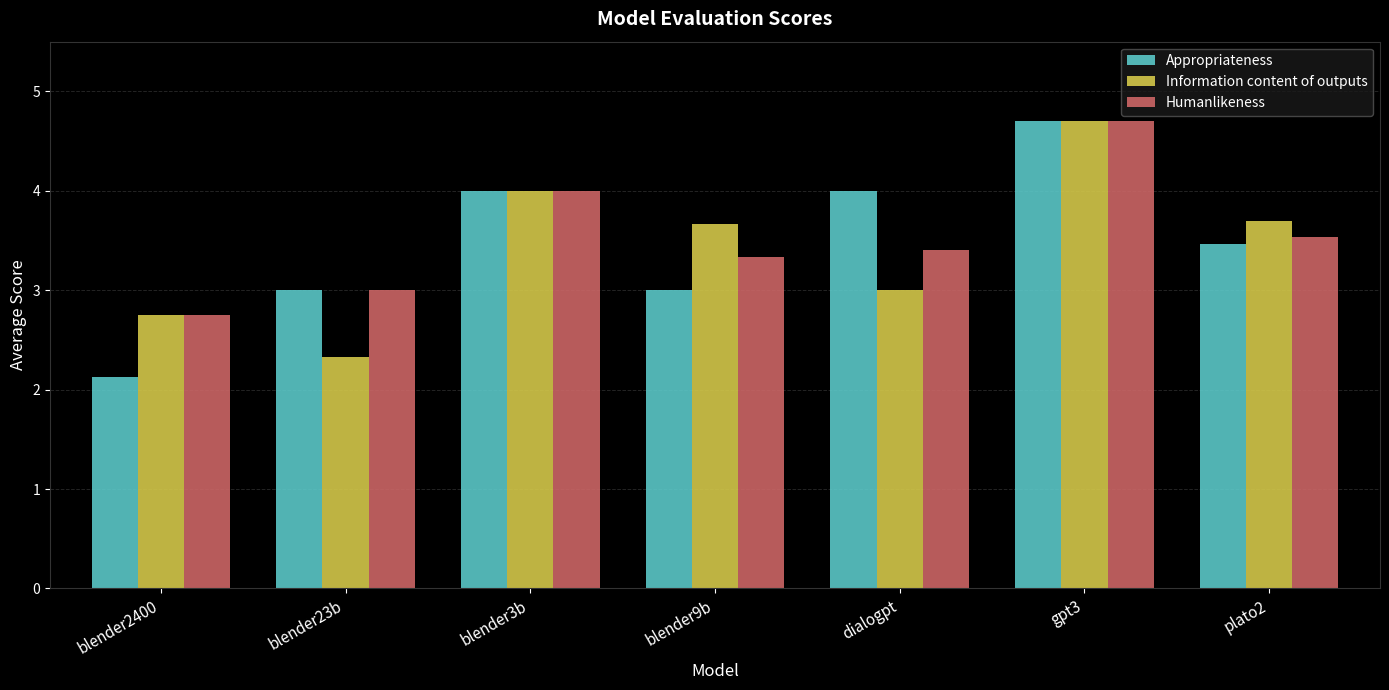

The Humanlikeness series shows 1.0 at plato2. True or false?

False